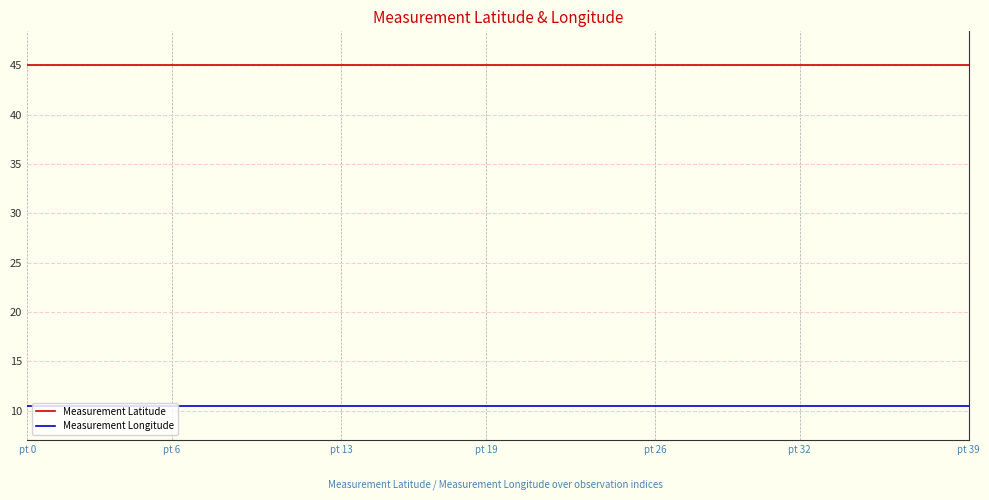

What is the maximum value for Measurement Latitude?

45.0